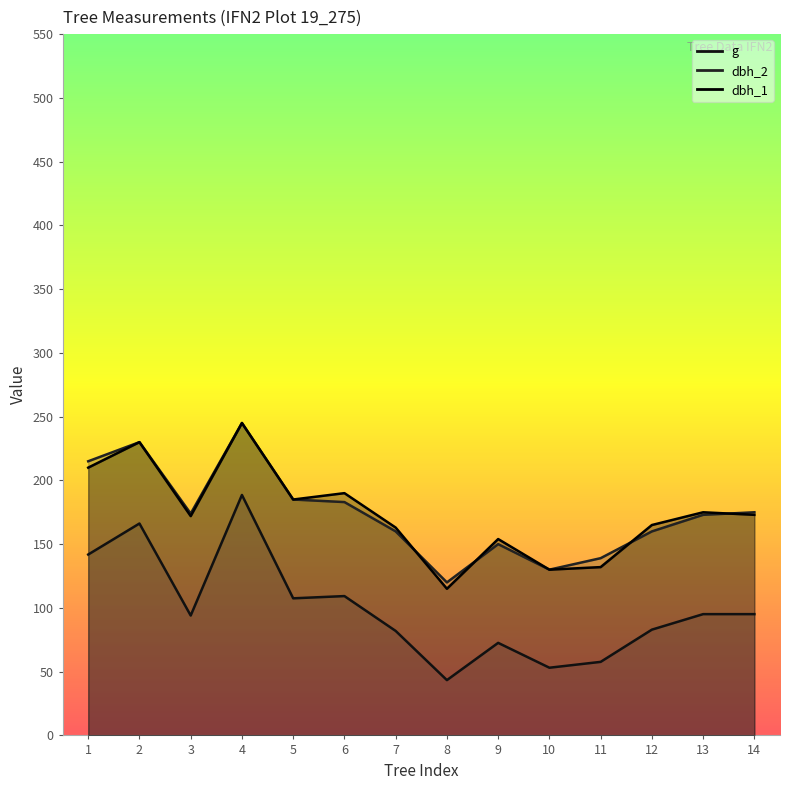

True or false: dbh_1 has a value of 222.1 at 11.

False